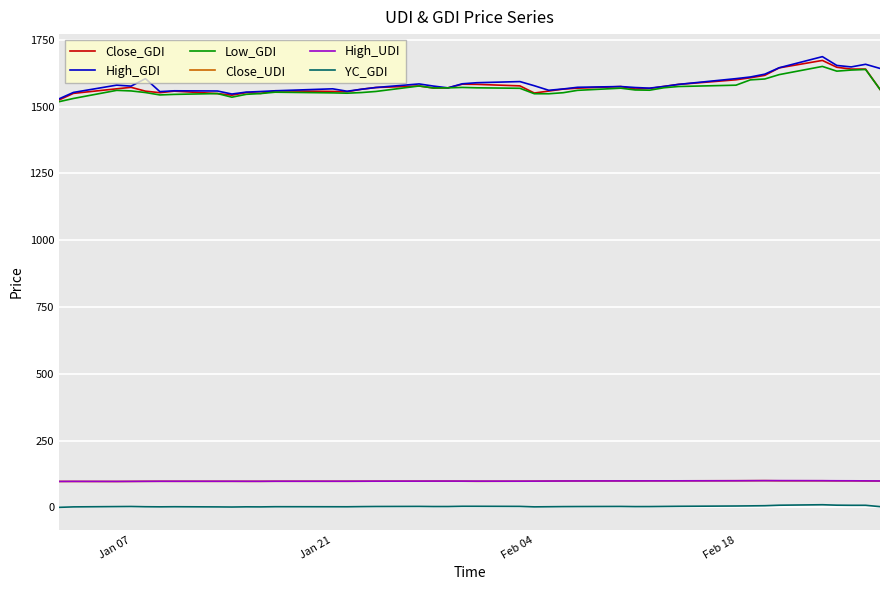

True or false: Close_UDI and High_GDI cross at least once.

False